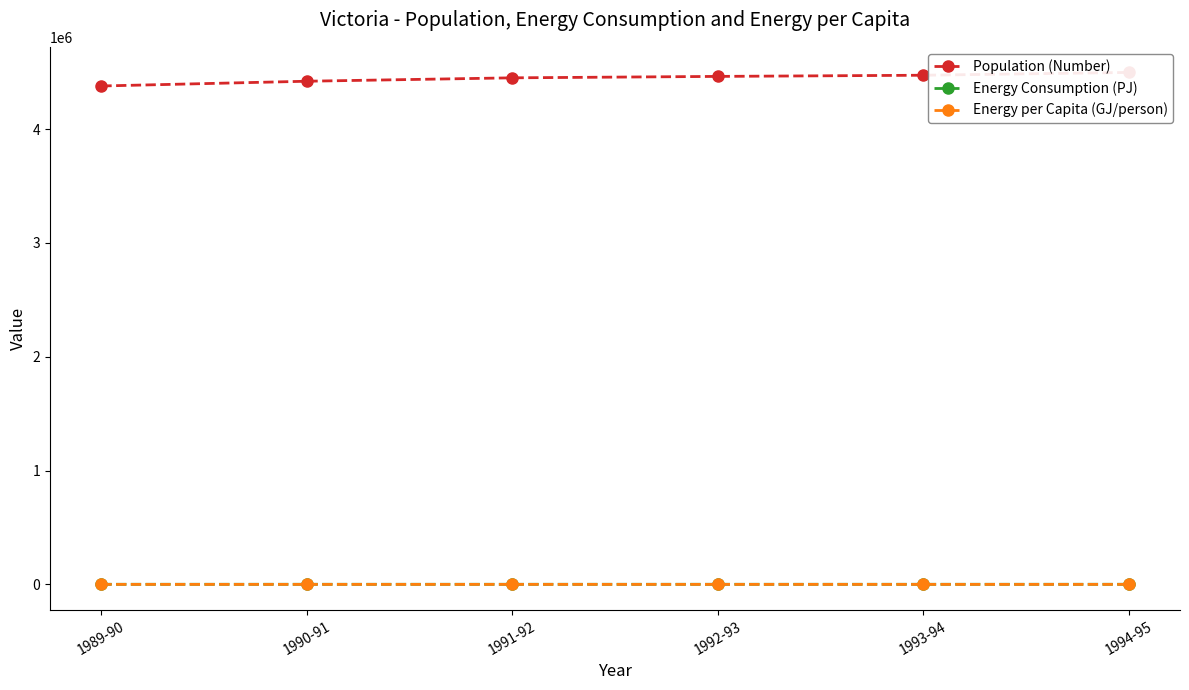

What is the smallest value displayed?

246.5